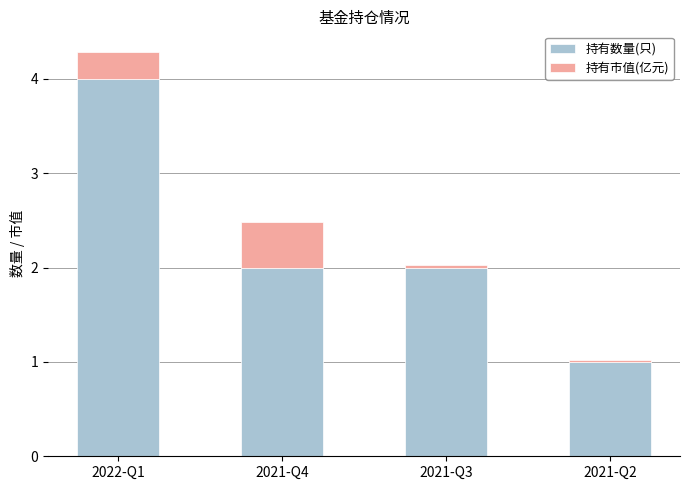

Reading left to right, list the values for the 持有数量(只) series.

4.0	2.0	2.0	1.0